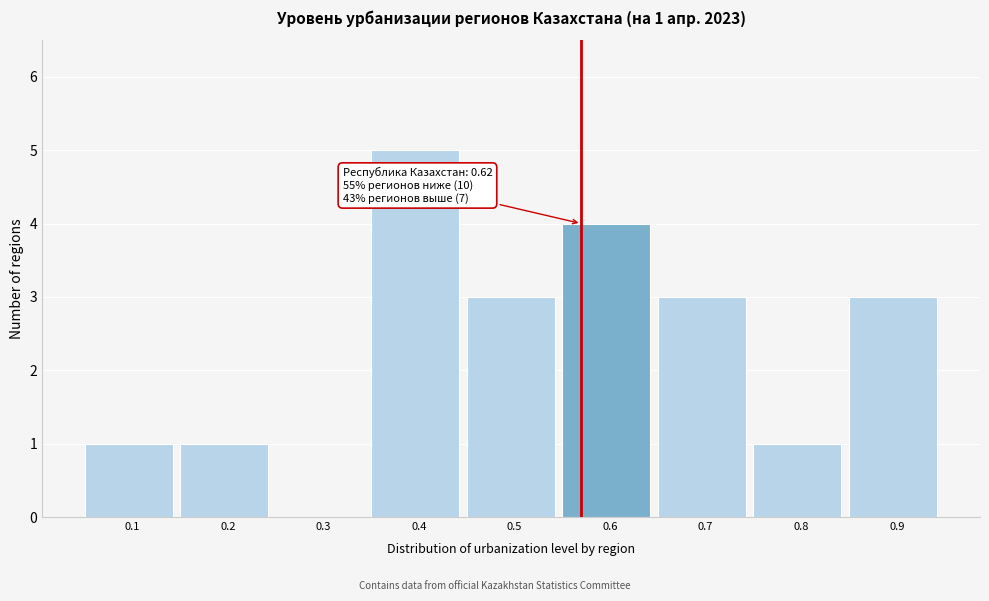

Reading left to right, what are all the values shown in this chart?

0.1=1	0.2=1	0.3=0	0.4=5	0.5=3	0.6=4	0.7=3	0.8=1	0.9=3